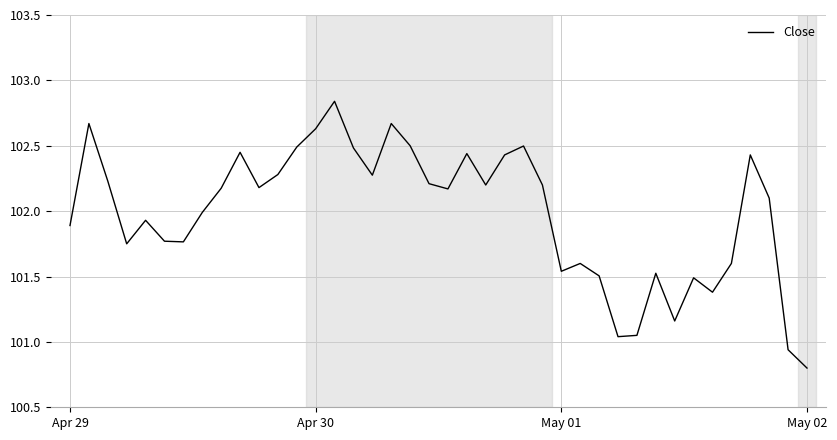

What is the average value?

102.0